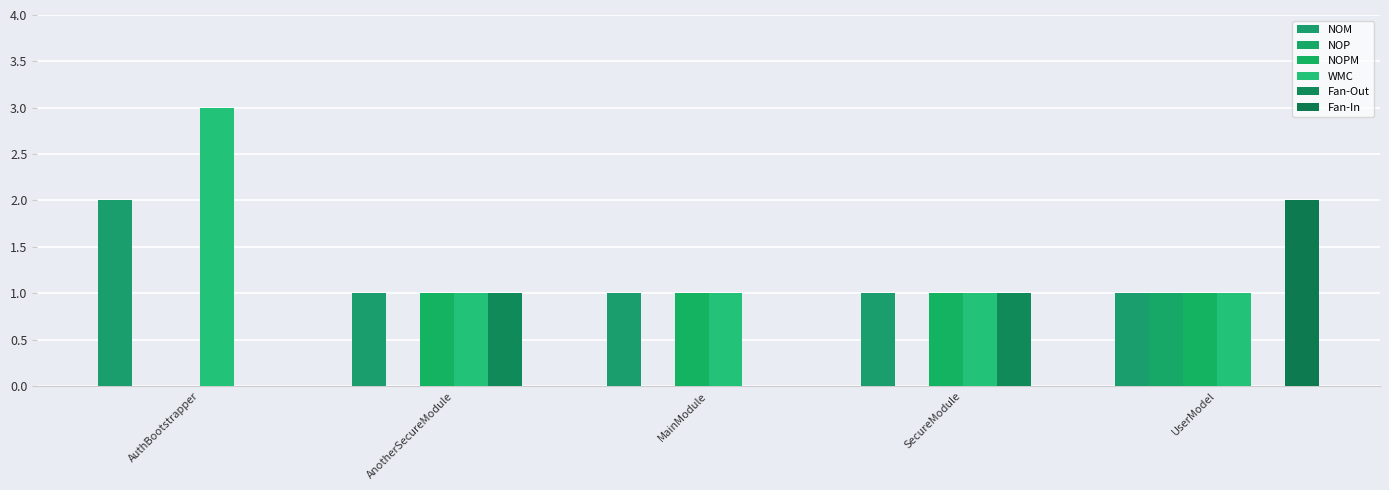

The value of NOPM at AuthBootstrapper is 1. True or false?

False